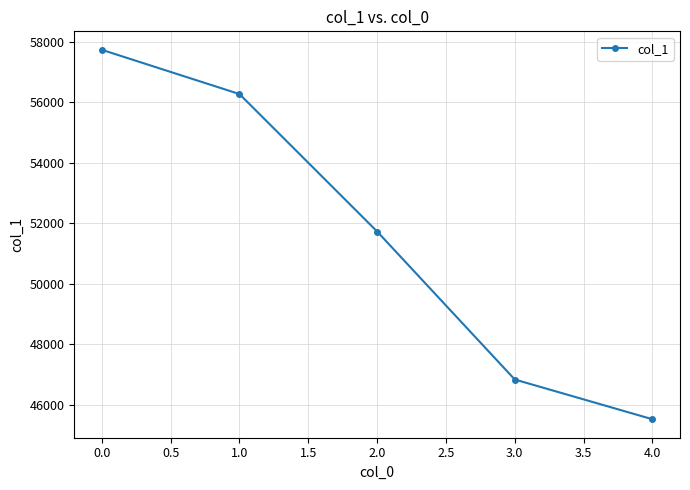

Reading left to right, what are all the values shown in this chart?

0.0=57733	1.0=56269	2.0=51723	3.0=46827	4.0=45513